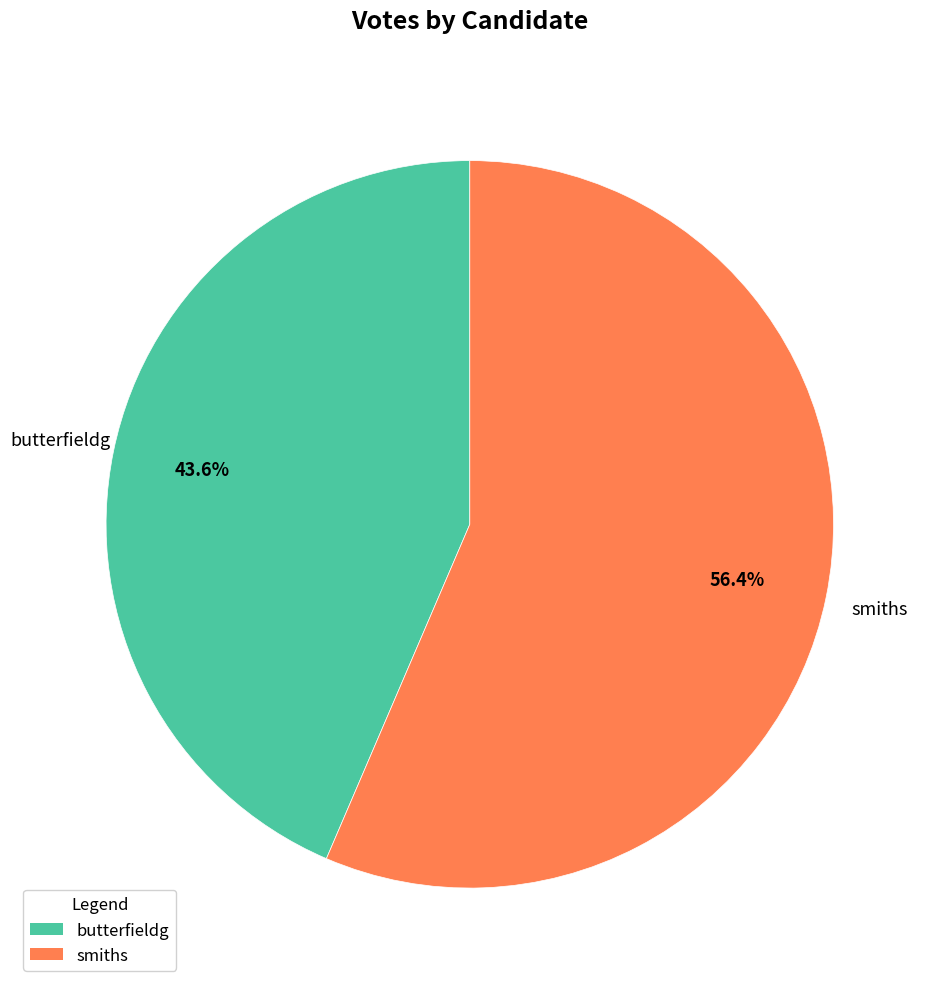

Do smiths and butterfieldg together represent more than half of the pie?

Yes